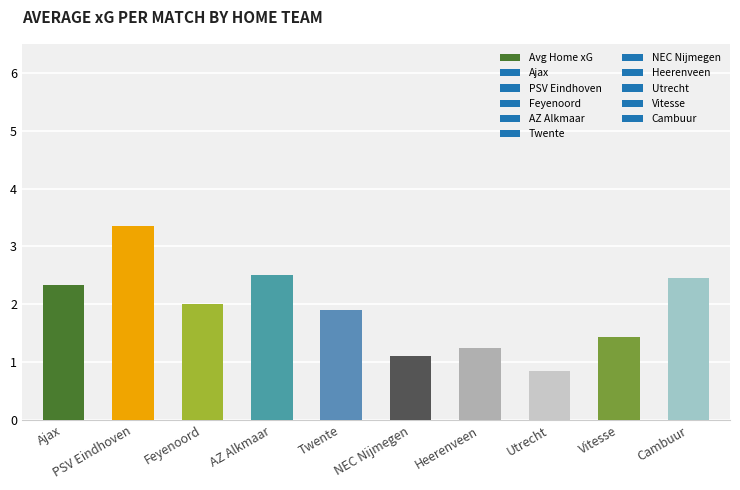

What is the label of the 3rd bar from the right?

Utrecht